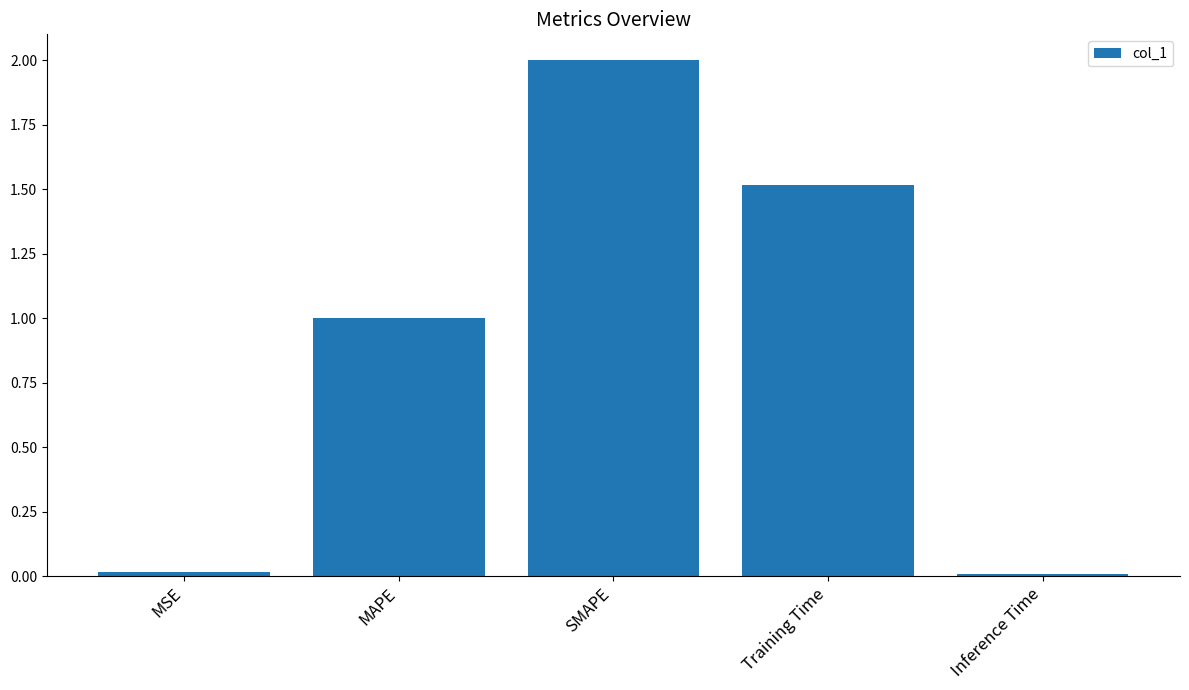

What is the label of the 5th bar from the right?

MSE